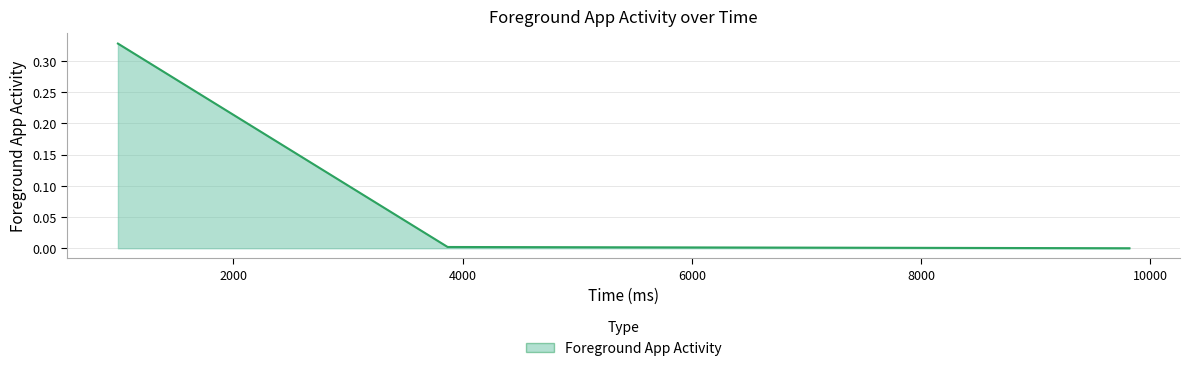

True or false: there are more than 1 points higher than both neighbors.

False